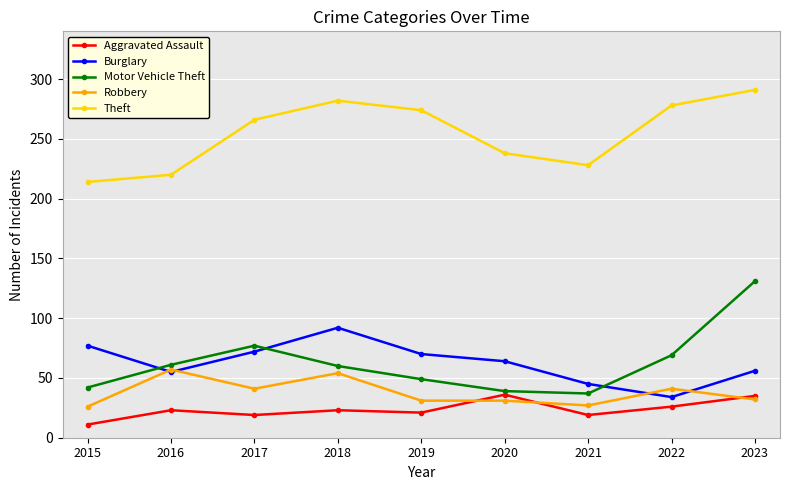

What is the difference between the highest and lowest values at 2018?

259